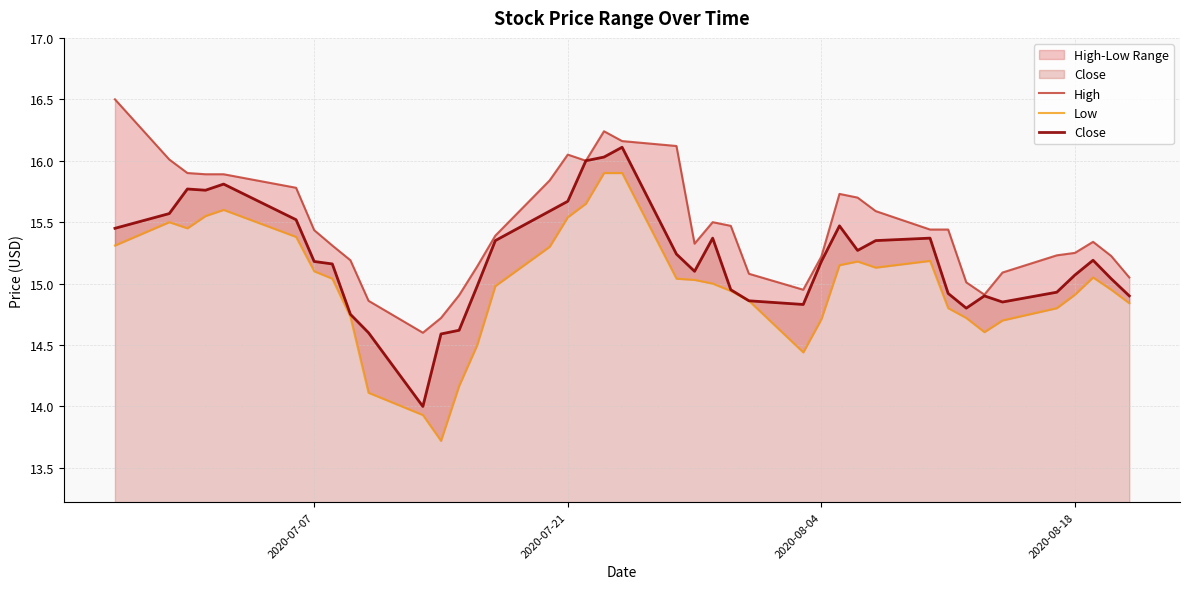

List the series in order of their overall mean, highest first.

High, Close, Low